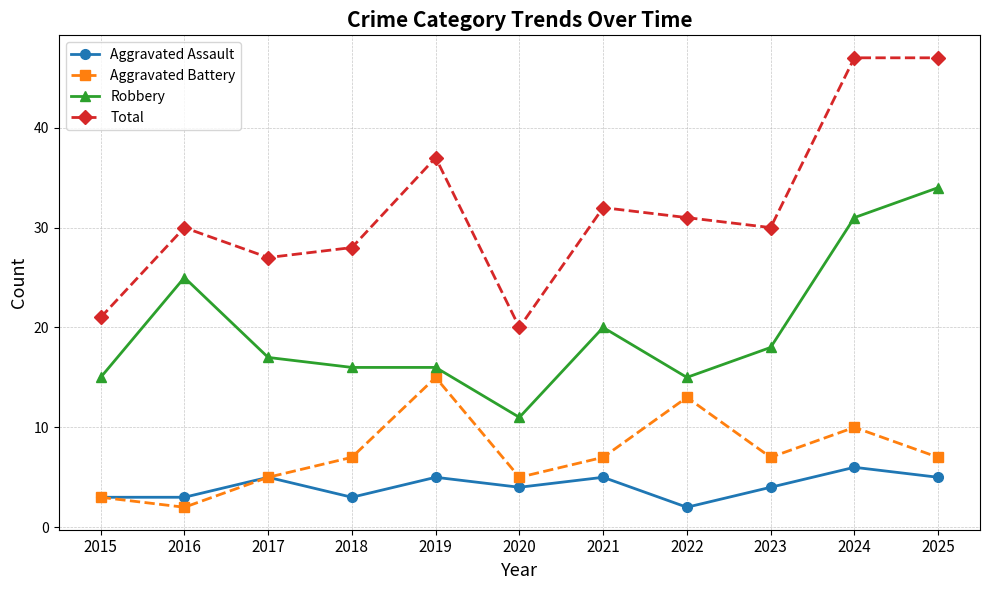

What is the total value across all series at 2025?

93